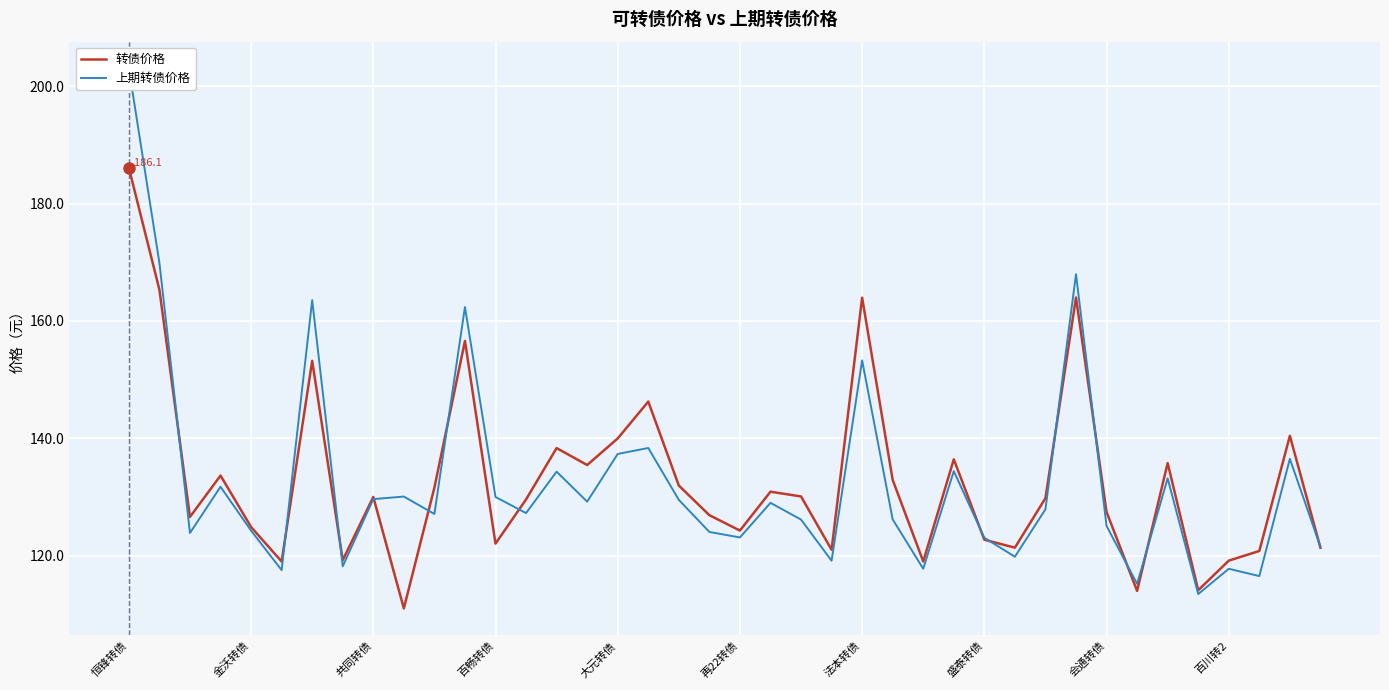

How many lines are shown in the chart?

2